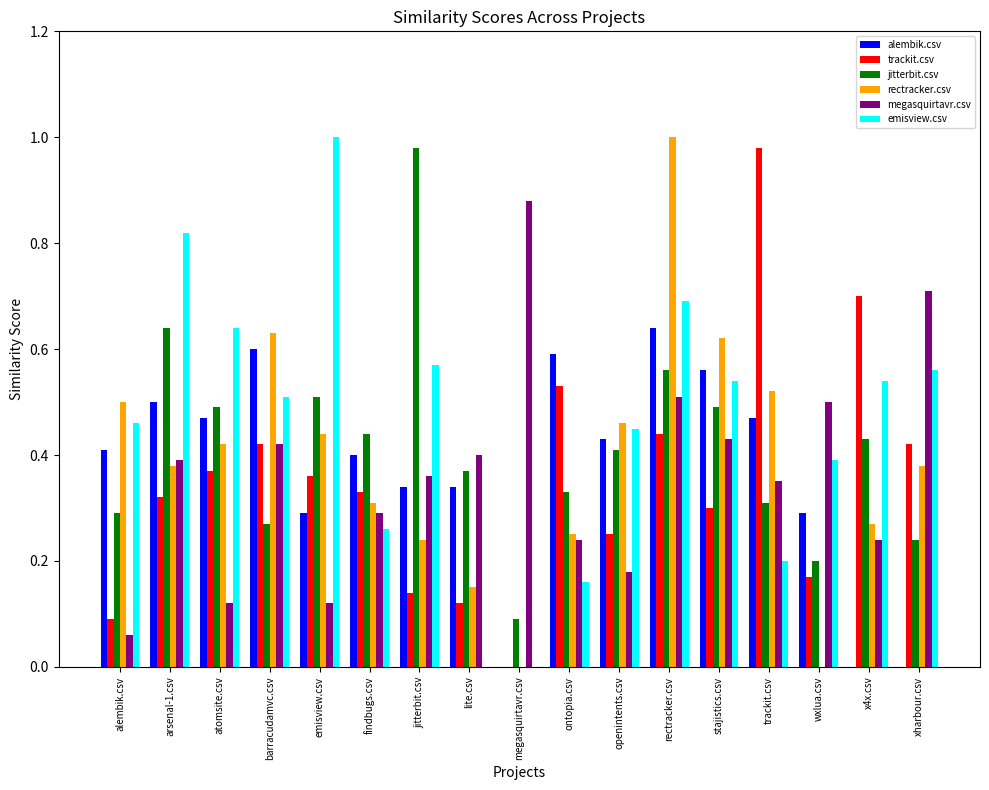

Between findbugs.csv and rectracker.csv, which series saw the biggest shift?

rectracker.csv